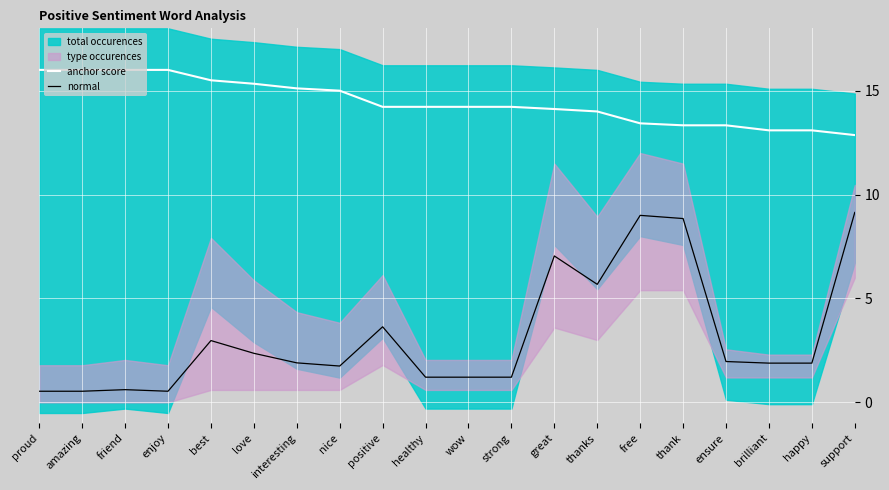

The anchor score series shows 23.8 at positive. True or false?

False